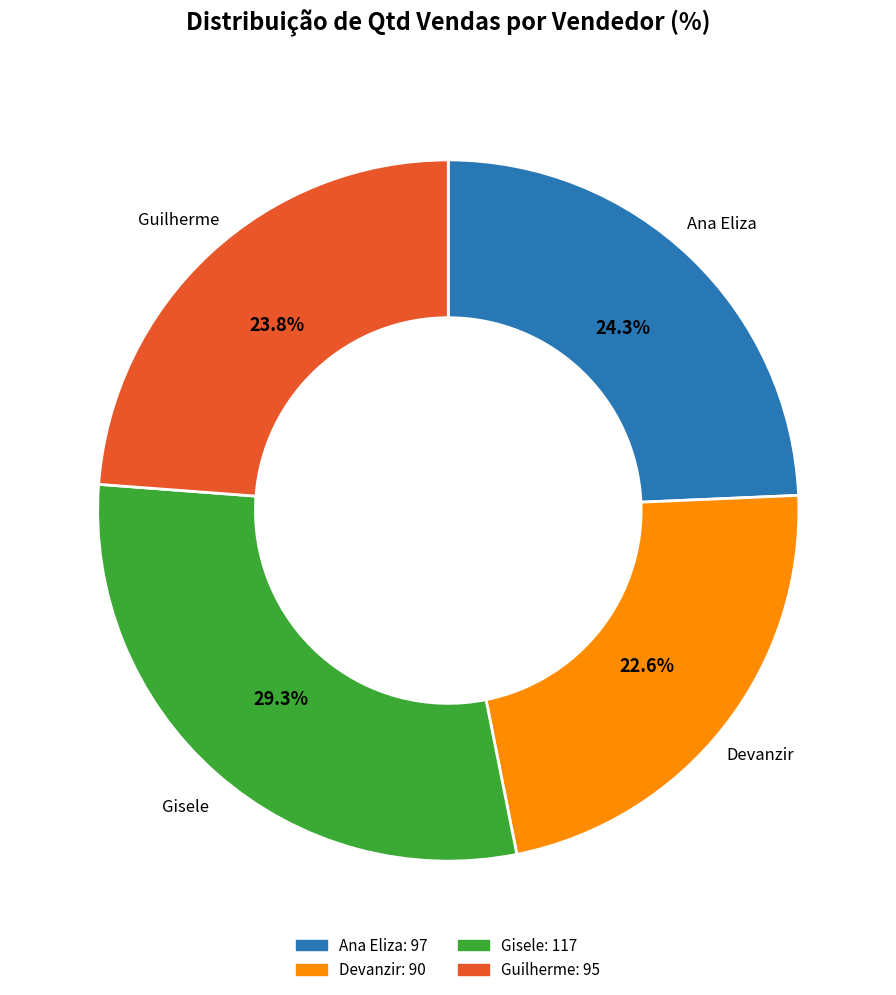

What is the smallest slice in the pie chart?

Devanzir